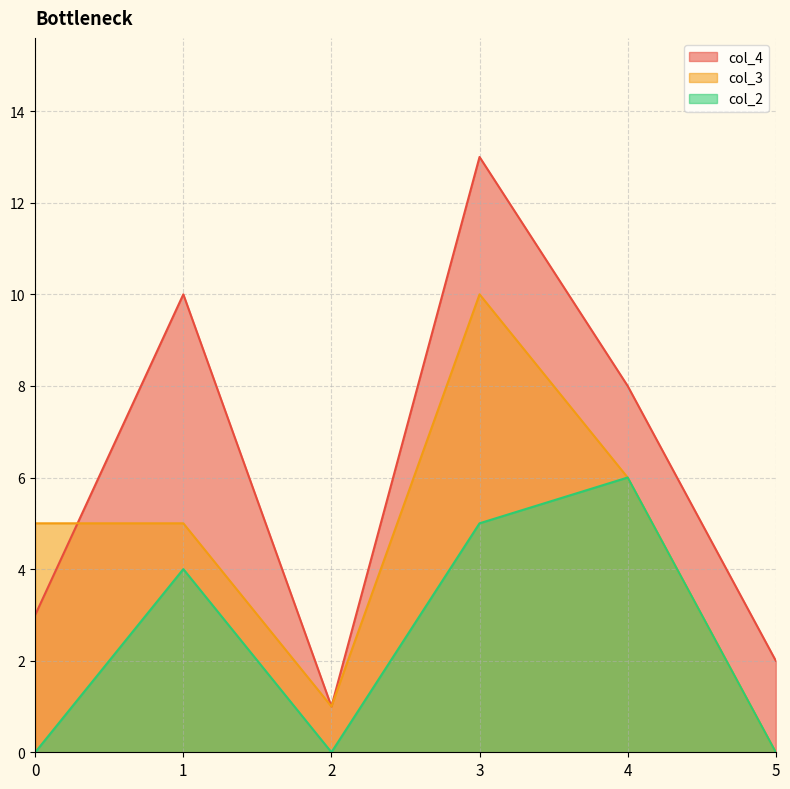

What is the difference between the maximum and minimum values in the col_3 series?

10